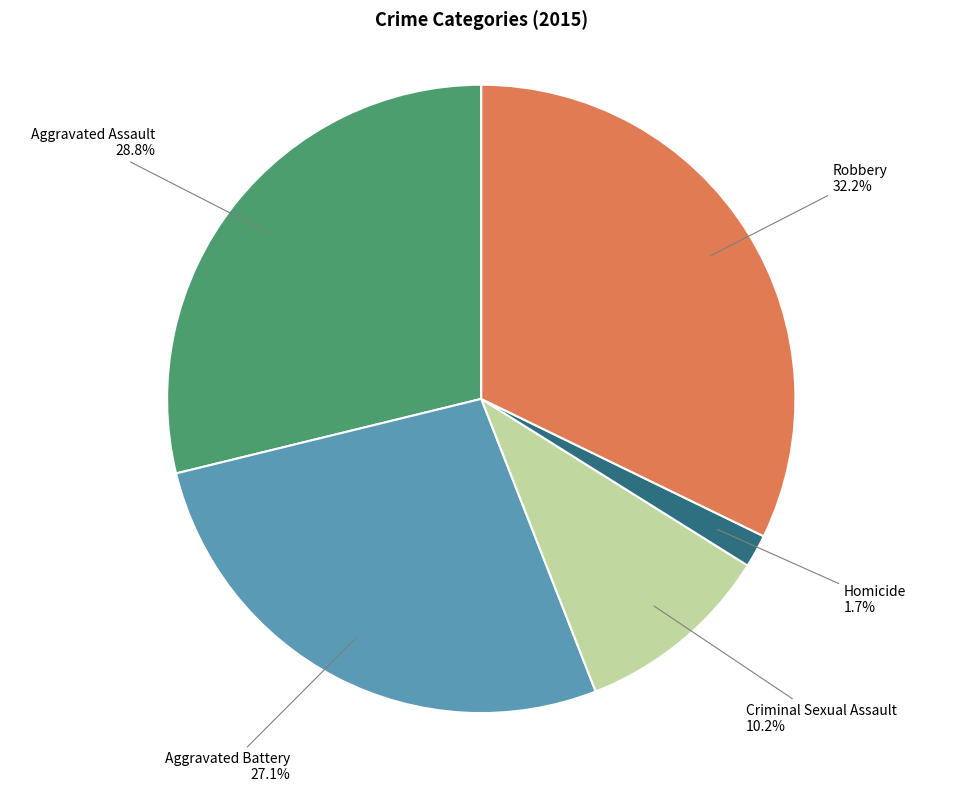

How many segments does this pie chart have?

5